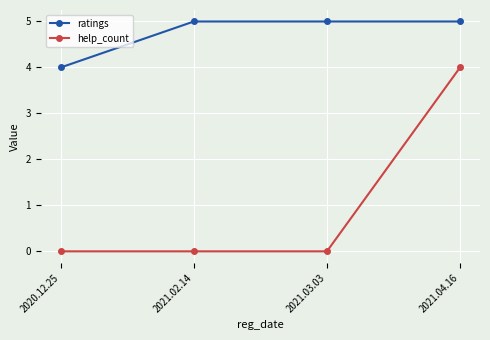

Which series has the widest spread of values?

help_count